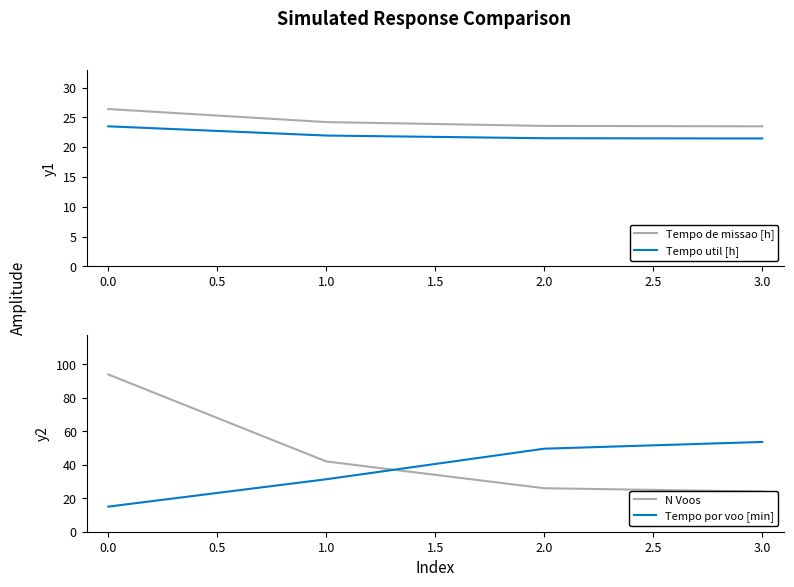

Is it true that Tempo de missao [h] equals 34.0 at 3.0?

False